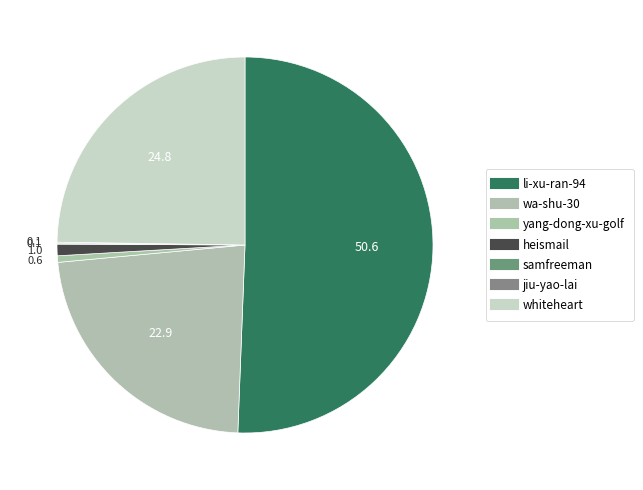

Rank the categories by value from highest to lowest.

li-xu-ran-94, whiteheart, wa-shu-30, heismail, yang-dong-xu-golf, jiu-yao-lai, samfreeman